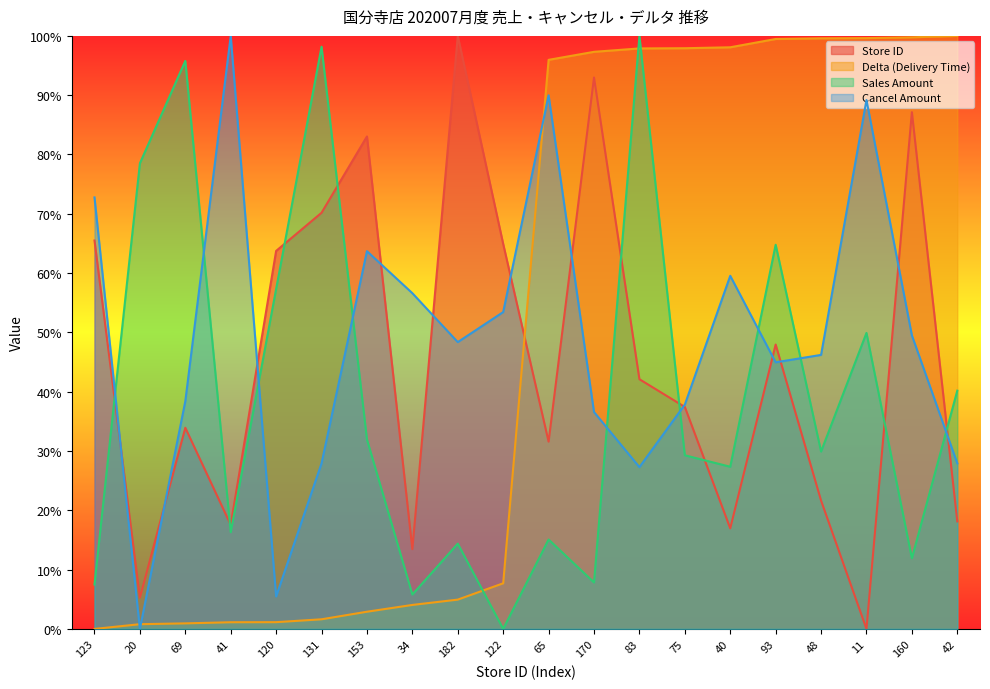

What is the value of the total_amount_sales point at the 18th from the left?

49.9